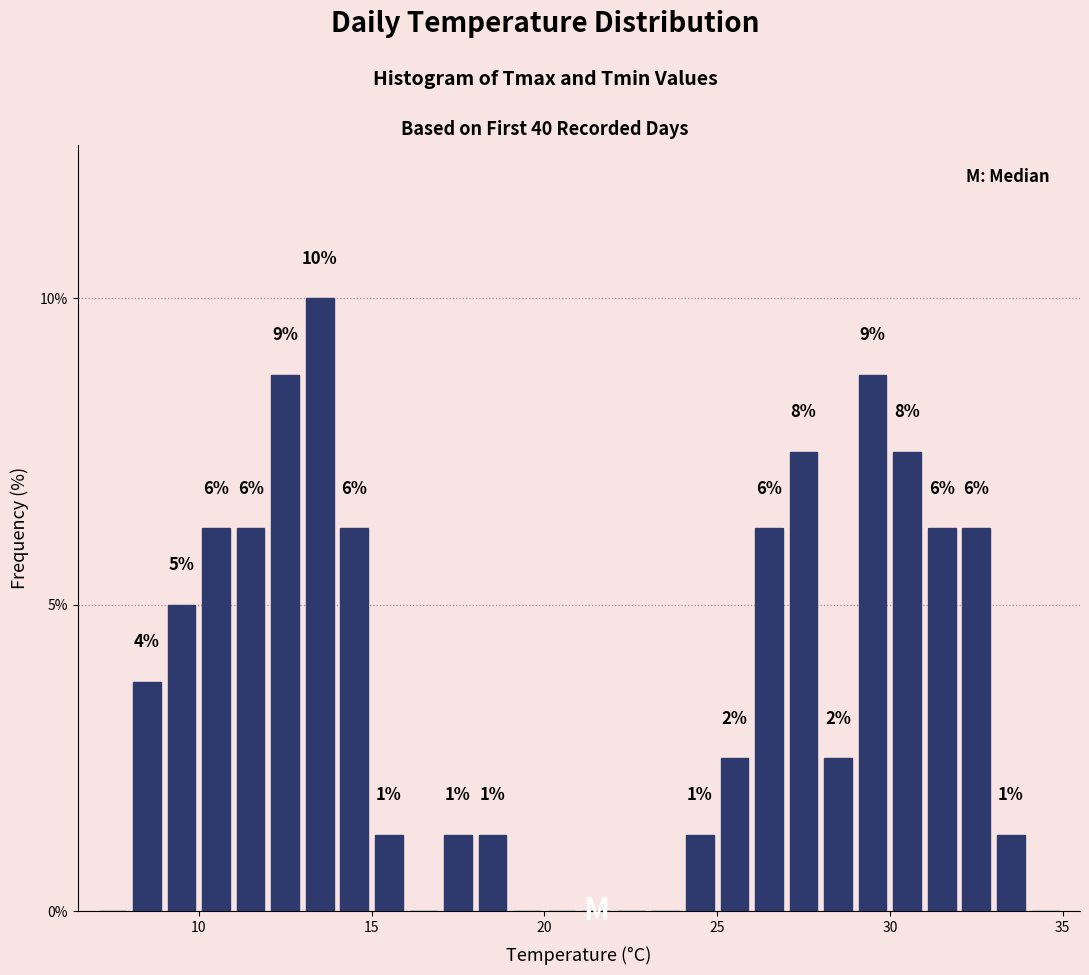

Read against the x-axis, roughly where is the centre of the tallest bar?

13.5